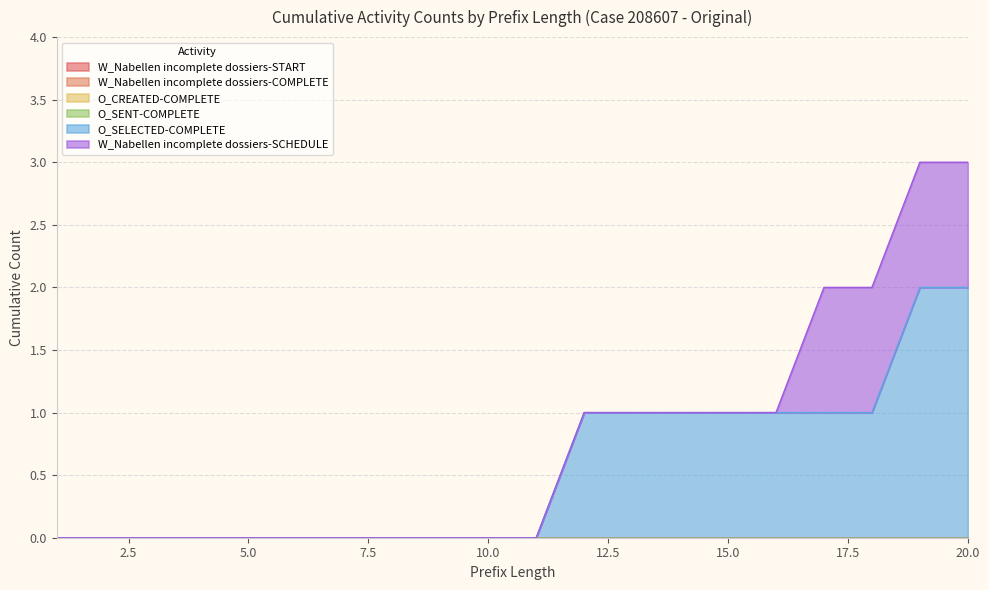

Does the chart have visible grid lines?

Yes